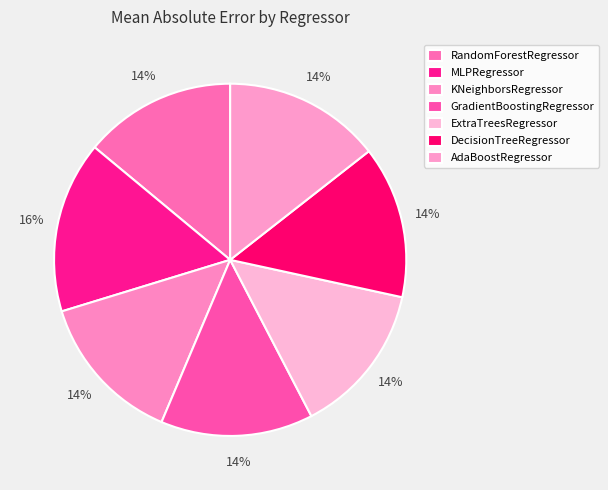

Is there any slice that represents more than half of the pie?

No